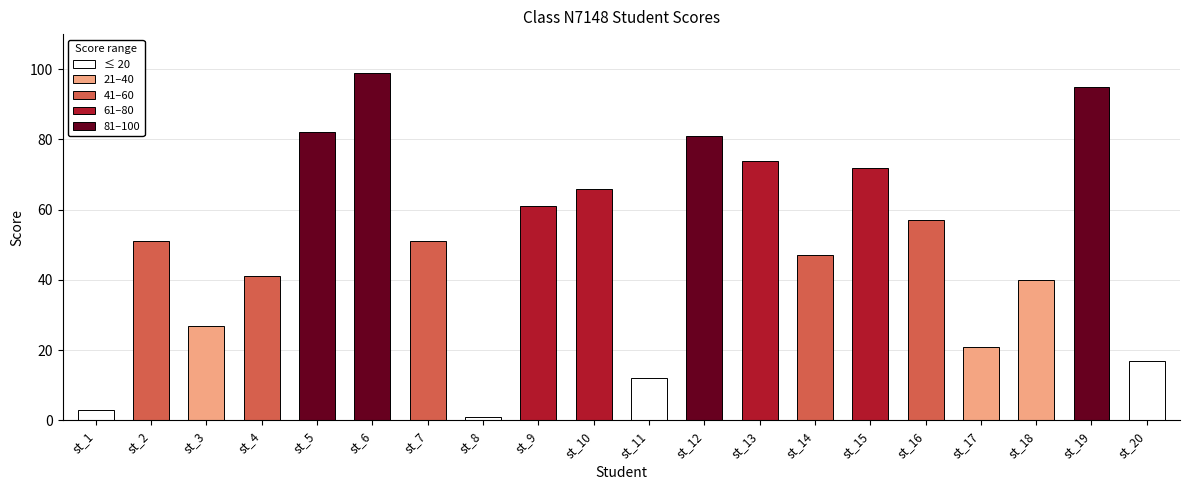

What is the change in value from st_6 to st_14?

-52